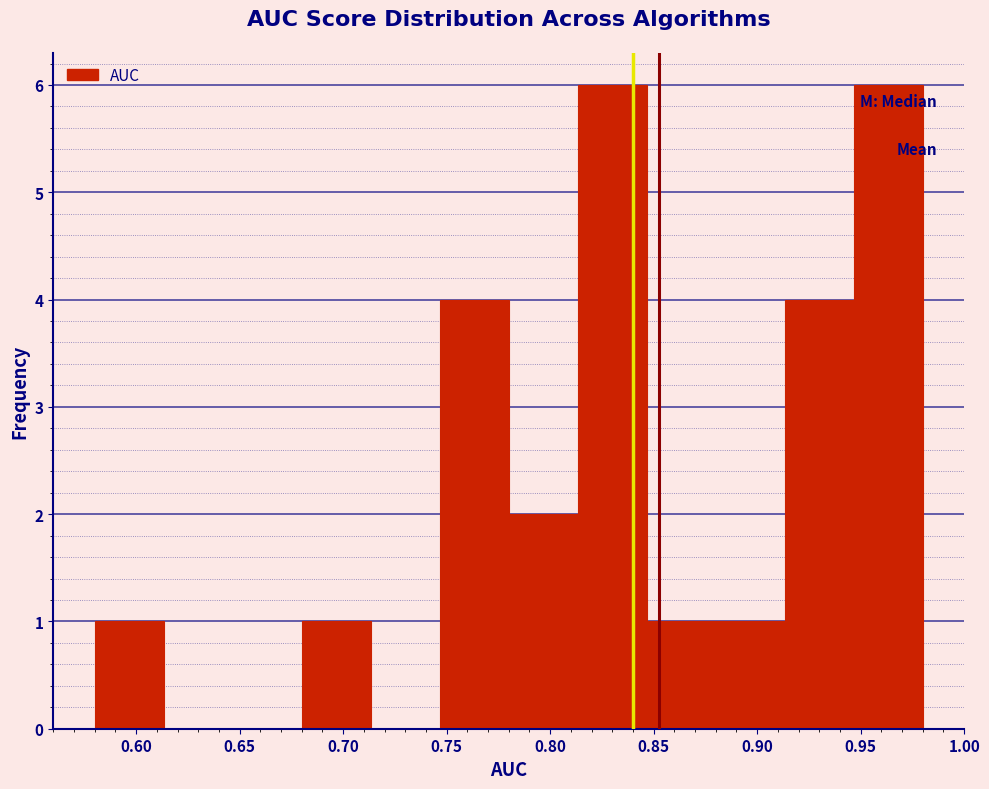

How tall is the bar that spans 0.915 to 0.945 on the x-axis? Neither the bar edges nor the heights are printed on the chart, so give them approximately, as read against the axes.

4